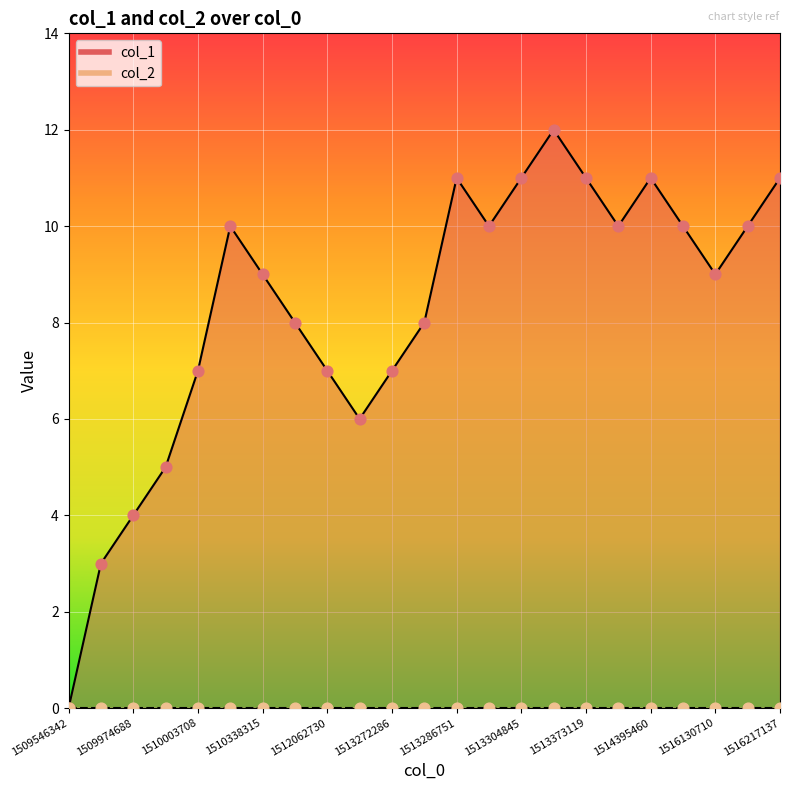

Between 1514390044 and 1515551117, which is larger?

1514390044